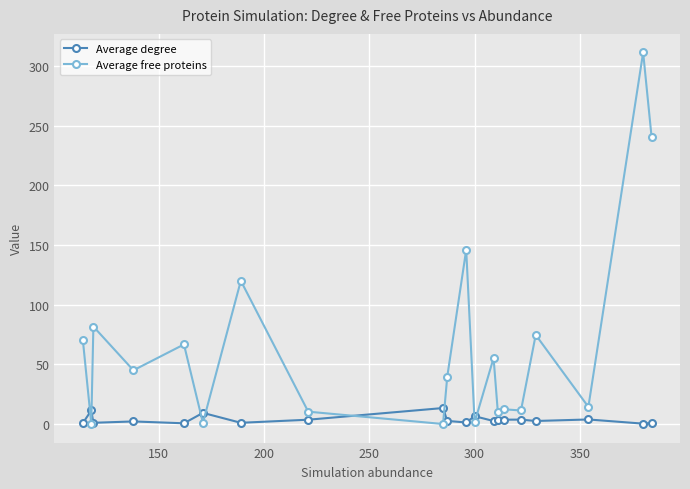

Which series has the largest total across all categories?

Average free proteins